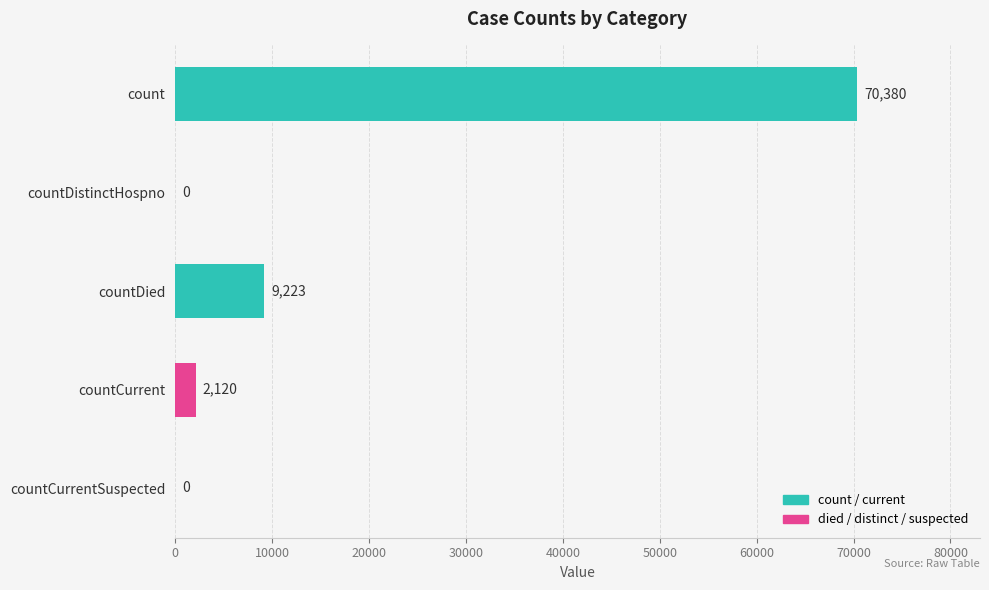

Where is the data nearest to the value 35190?

countDied